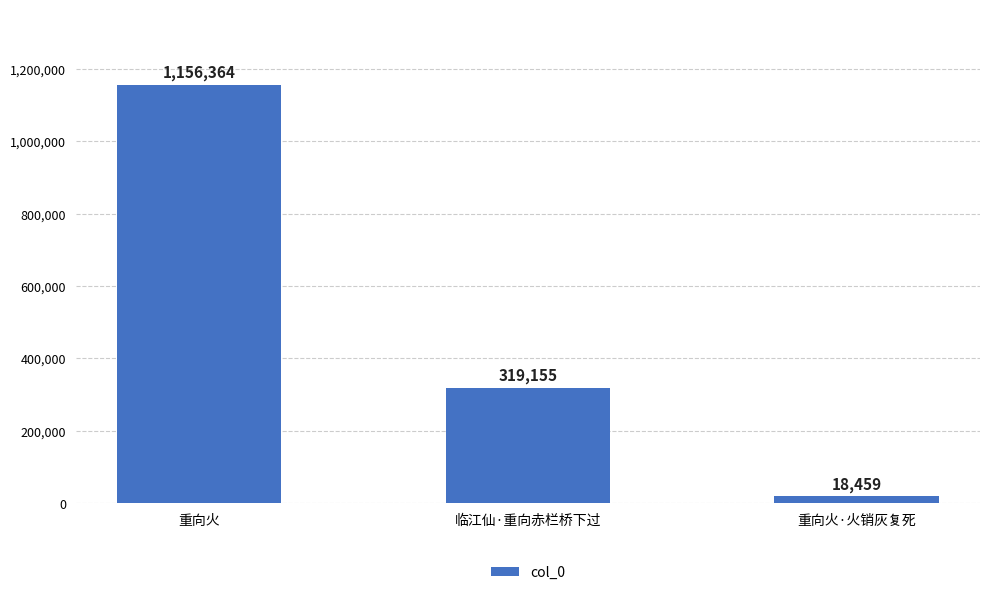

What is the difference between the values at 重向火 and 重向火·火销灰复死?

1137905